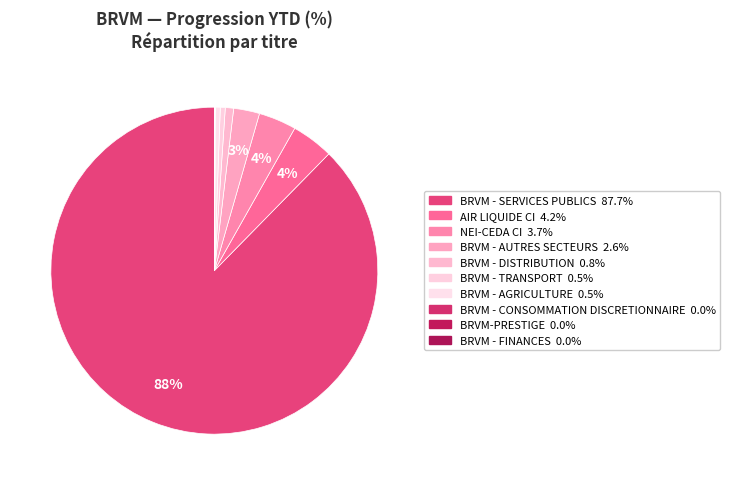

To the nearest percent, what portion does NEI-CEDA CI represent?

4%